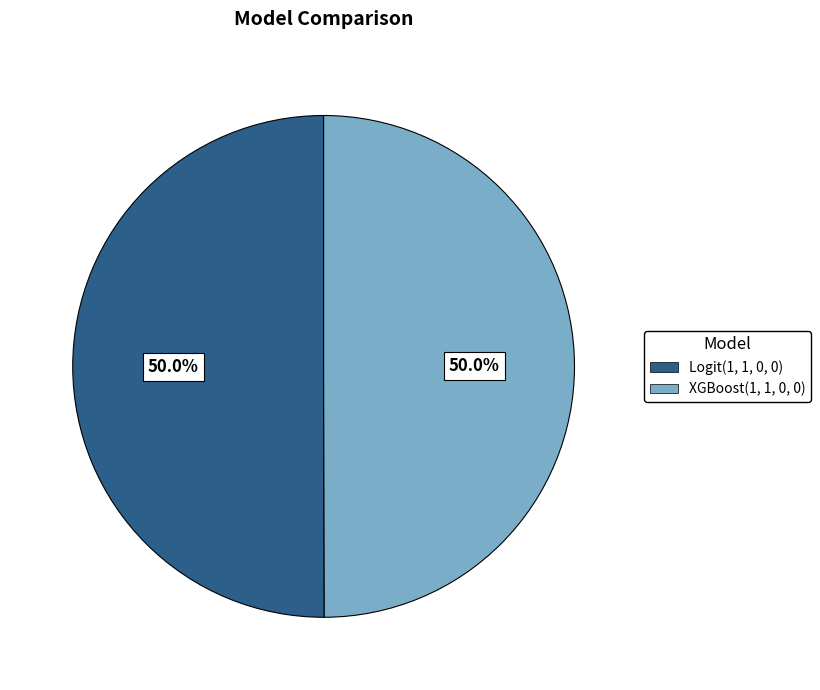

How much of the chart is everything except XGBoost(1, 1, 0, 0)?

50.0%